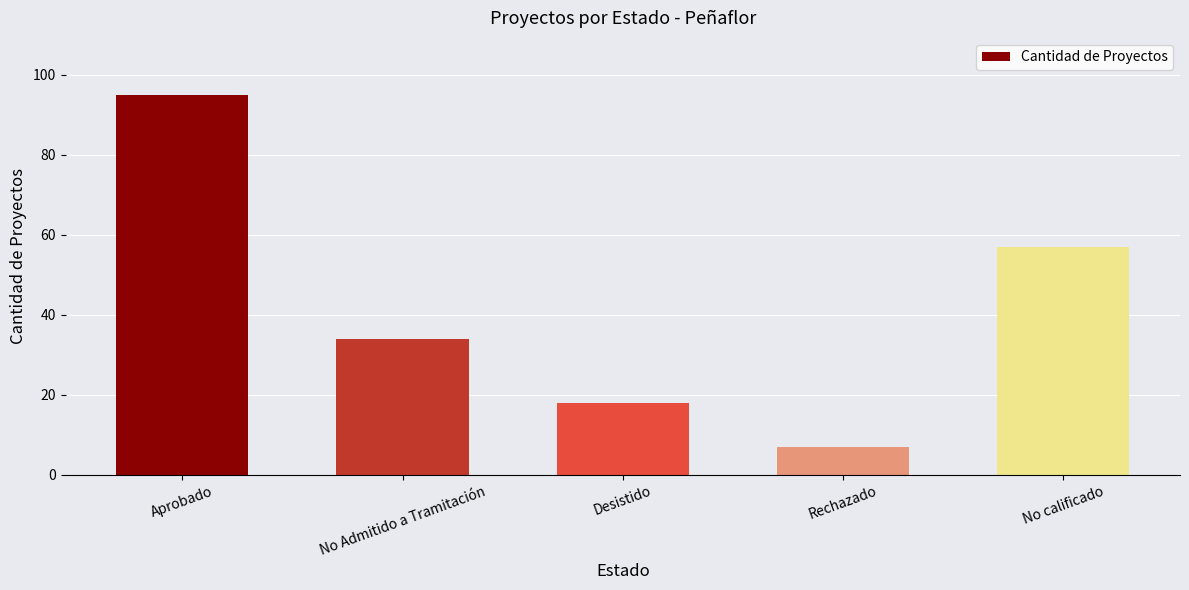

Which has a higher value, No Admitido a Tramitación or Desistido?

No Admitido a Tramitación